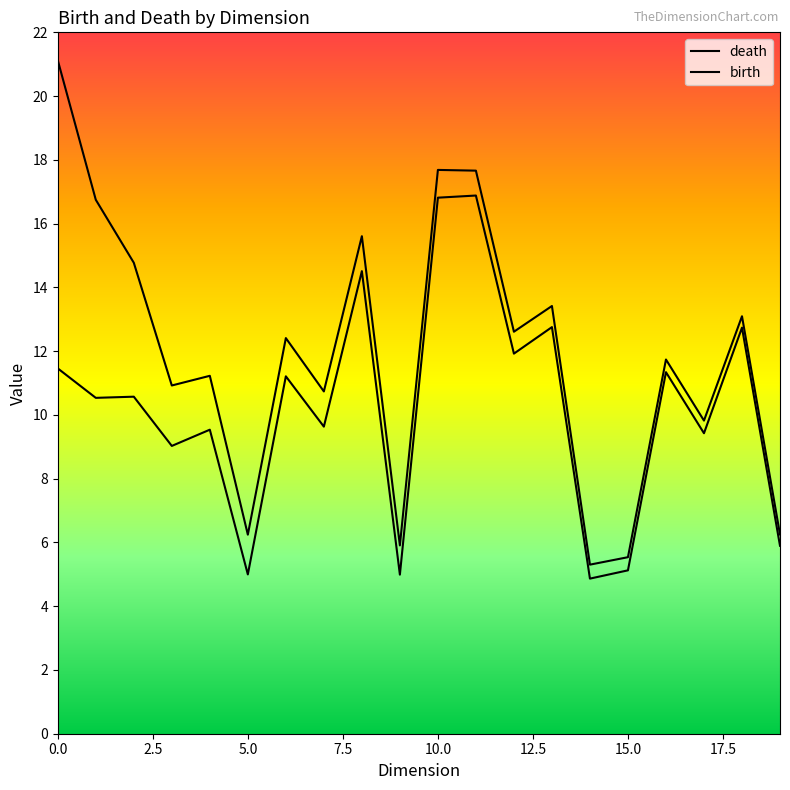

Which series has the largest range (max minus min)?

death